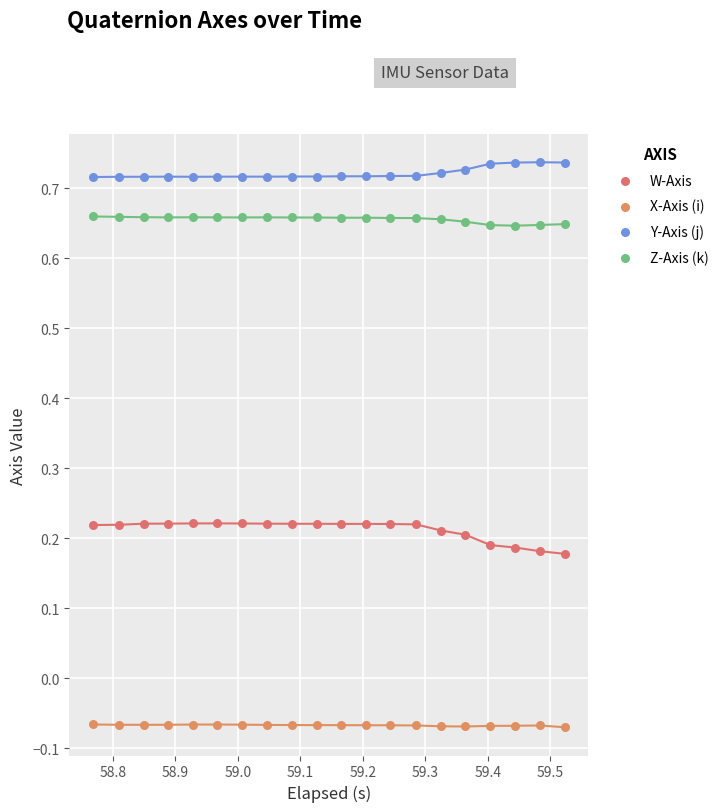

Which series reaches the minimum Y coordinate?

X-Axis (i)